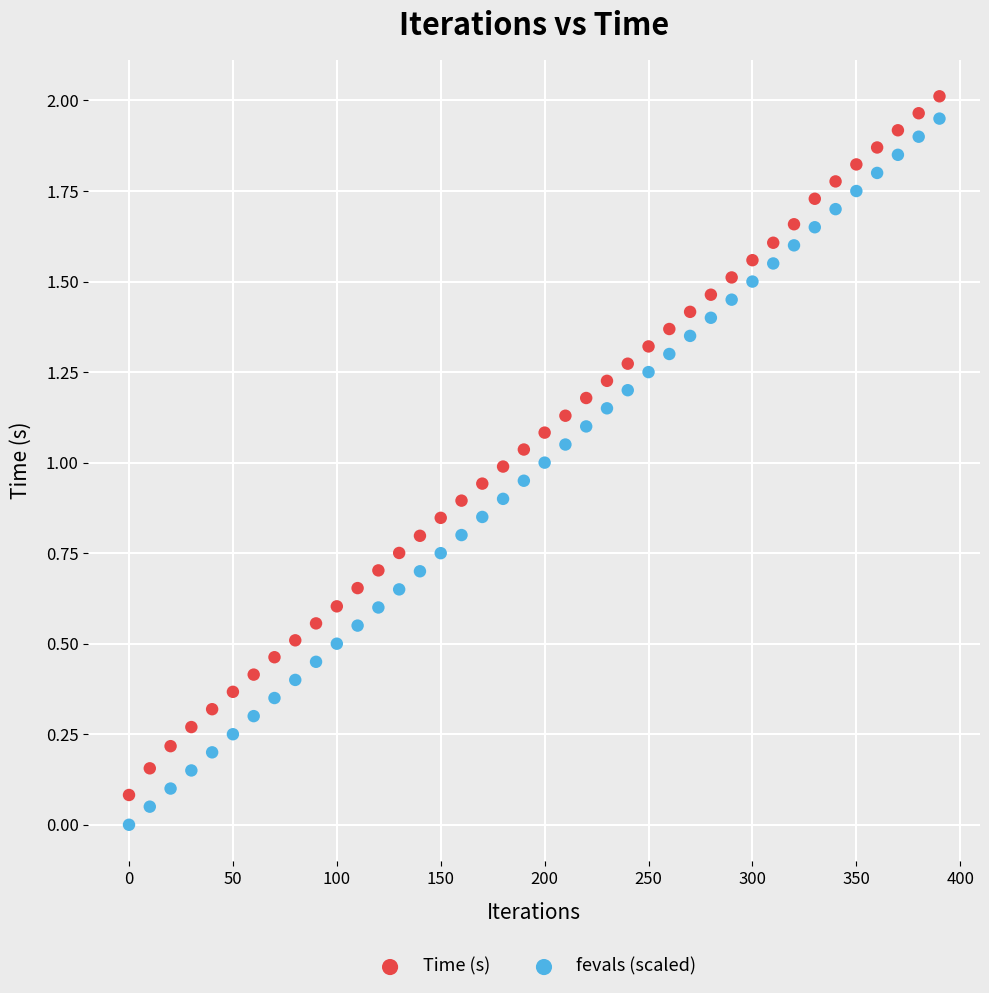

What is the X range (max minus min) for the scatter plot?

390.0